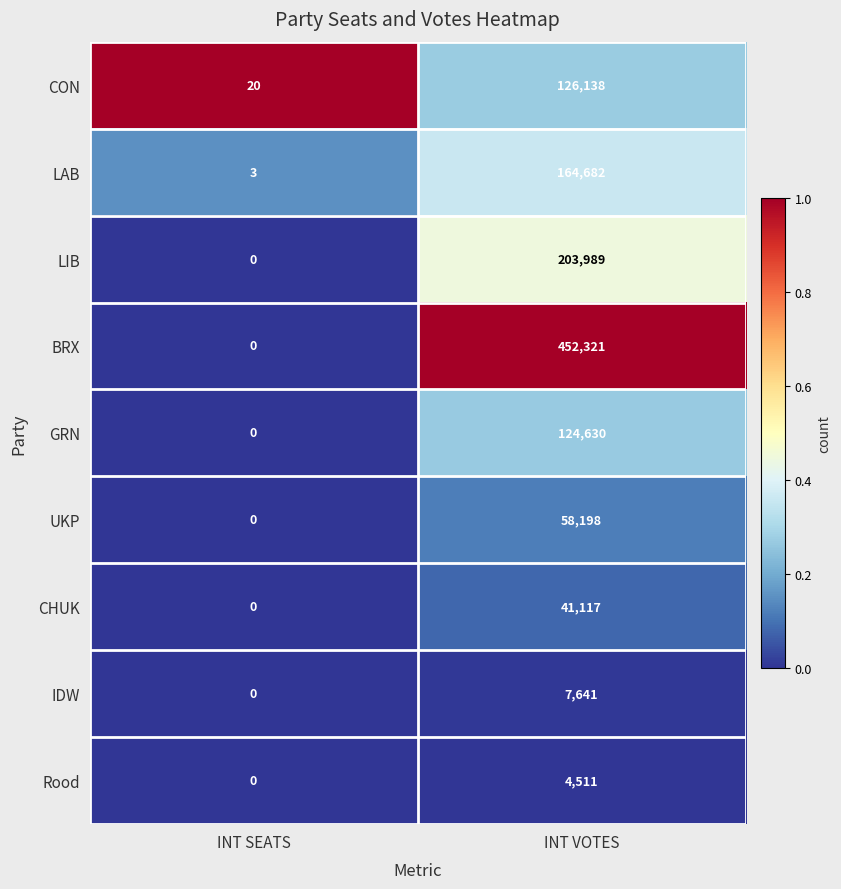

Reading right to left, list all the values displayed in this chart.

CON: 126138	20
LAB: 164682	3
LIB: 203989	0
BRX: 452321	0
GRN: 124630	0
UKP: 58198	0
CHUK: 41117	0
IDW: 7641	0
Rood: 4511	0